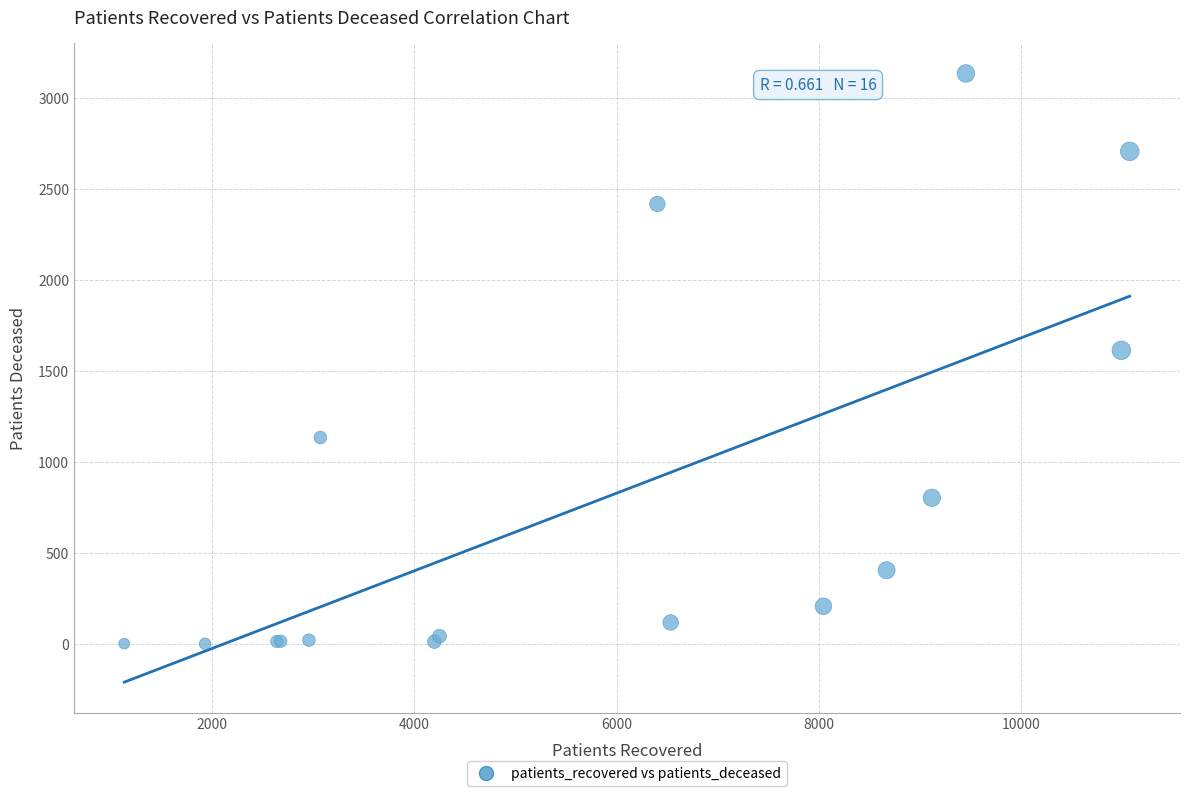

What Y value in the scatter plot is closest to 1569?

1615